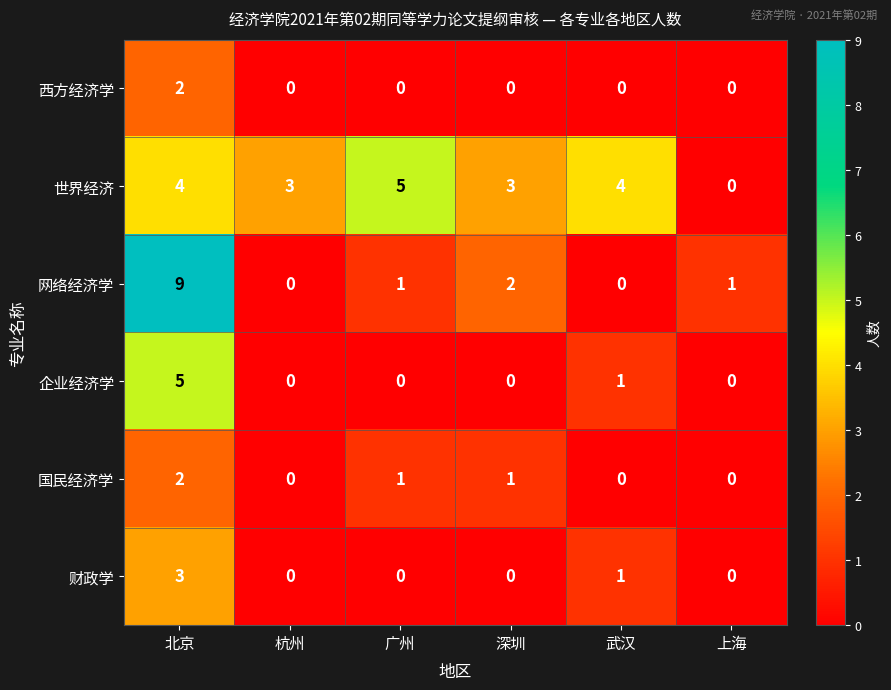

At which label does 国民经济学 first exceed 1?

北京